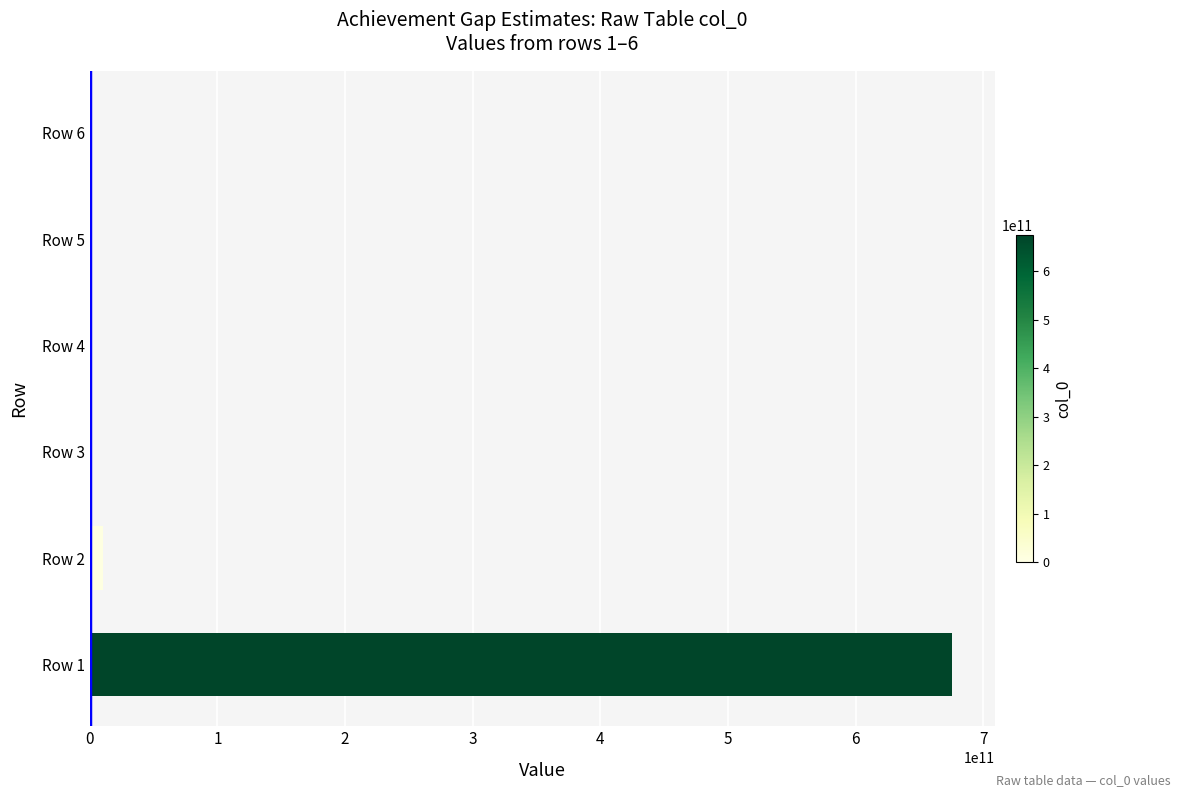

What is the sum of all values?

685000000000